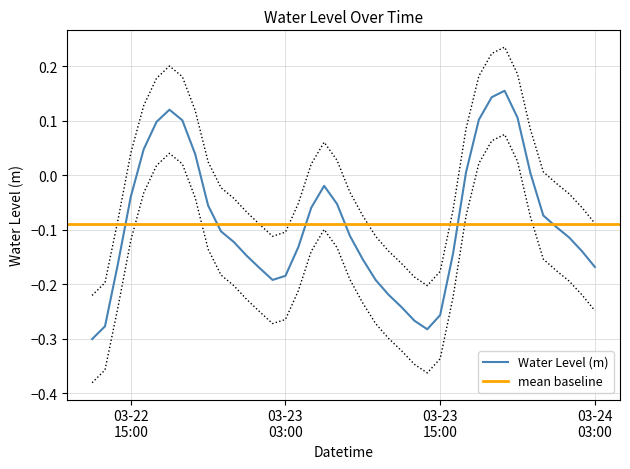

Is it true that the value at 2025-03-22 14:00:00 is -0.1?

False